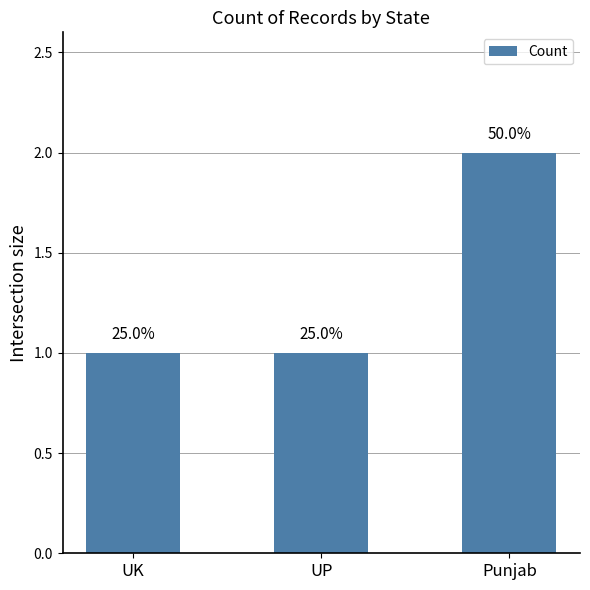

Reading left to right, transcribe all the data shown in this chart.

UK=1	UP=1	Punjab=2